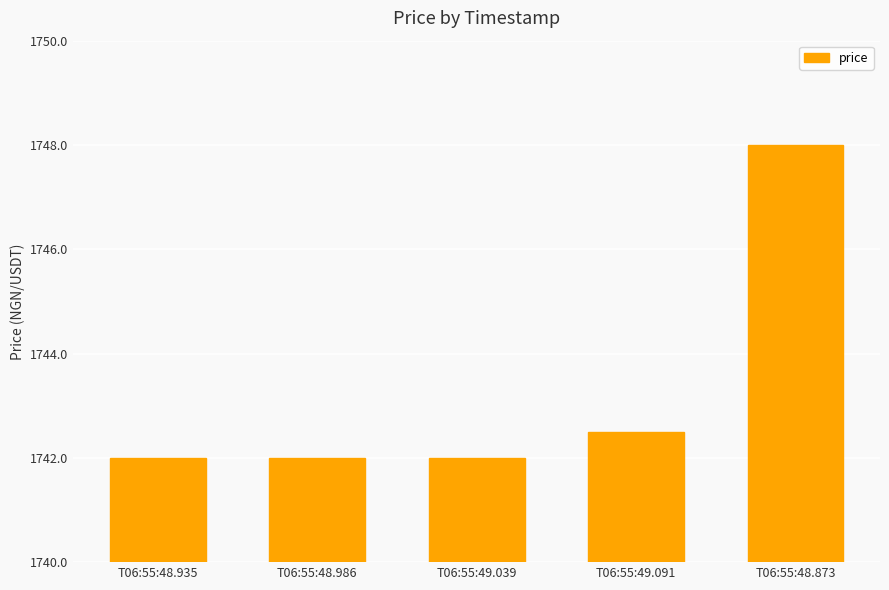

What is the ratio of the value at T06:55:48.935 to the value at T06:55:48.873?

1.0